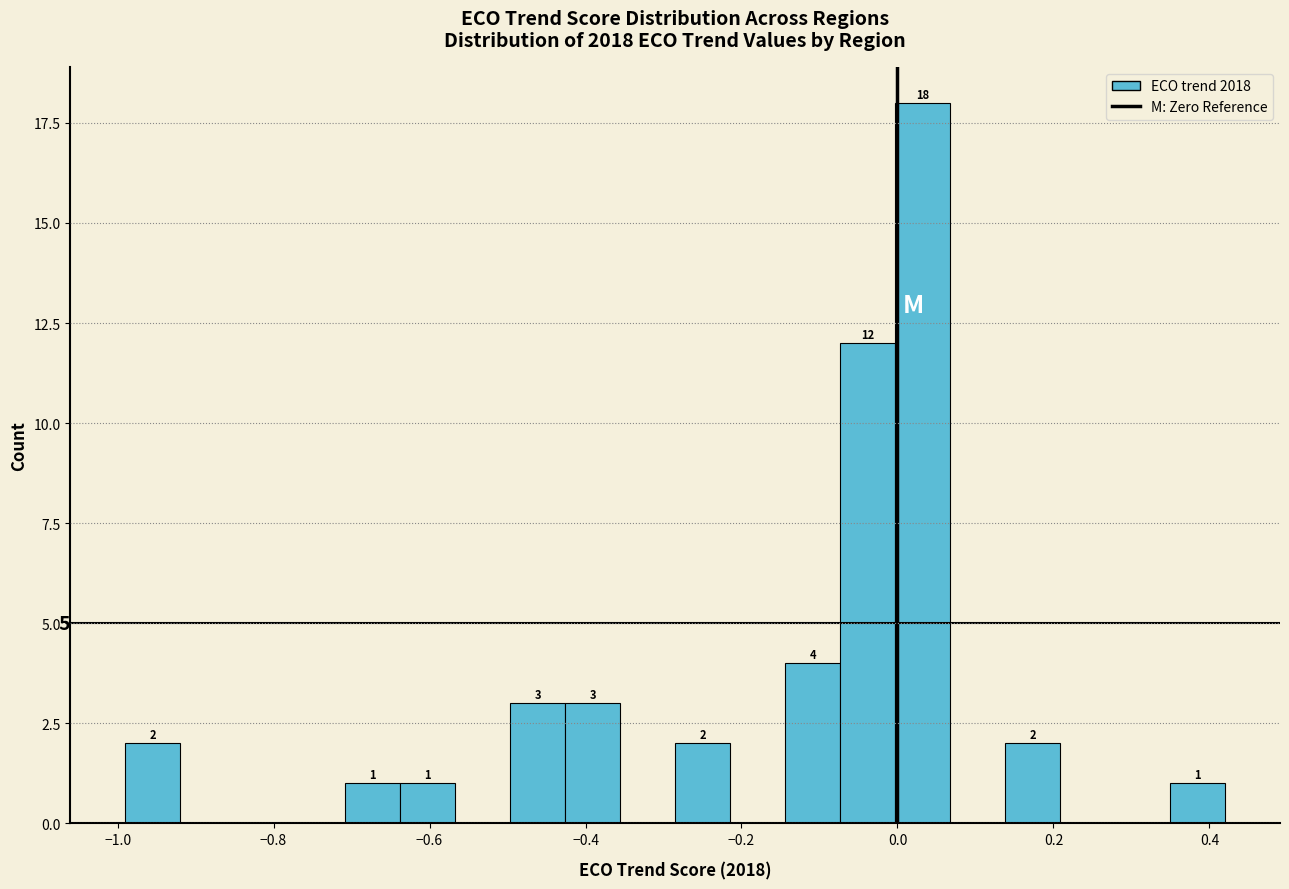

Read against the x-axis, roughly where is the centre of the tallest bar?

0.04